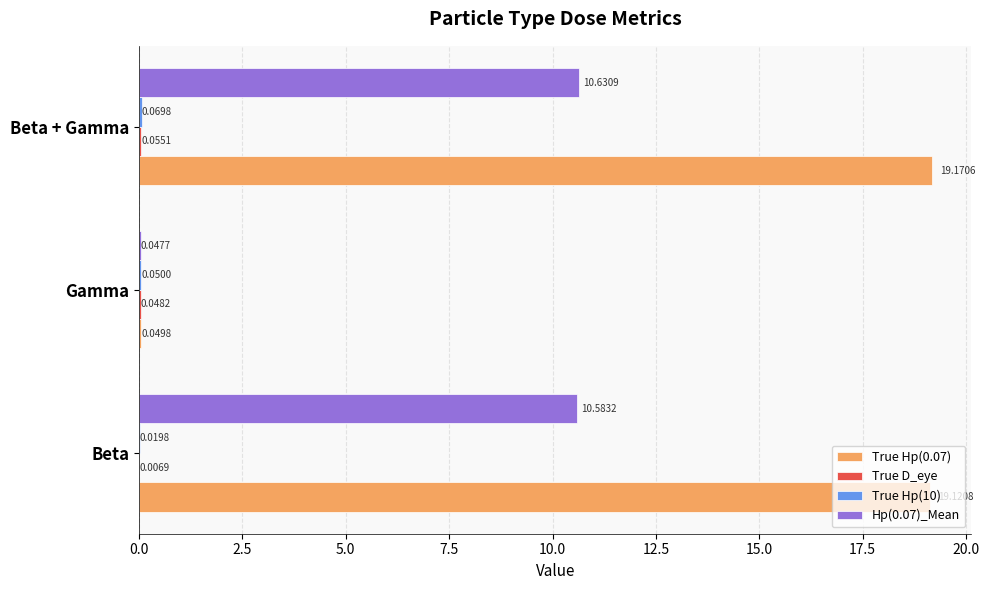

Which series has the widest spread of values?

True Hp(0.07)